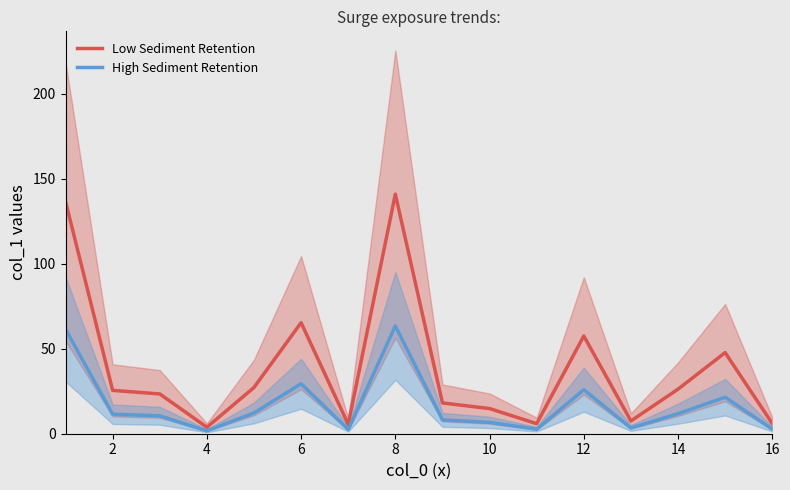

List the labels in order of value, smallest first.

4, 7, 11, 16, 13, 10, 9, 3, 2, 14, 5, 15, 12, 6, 1, 8